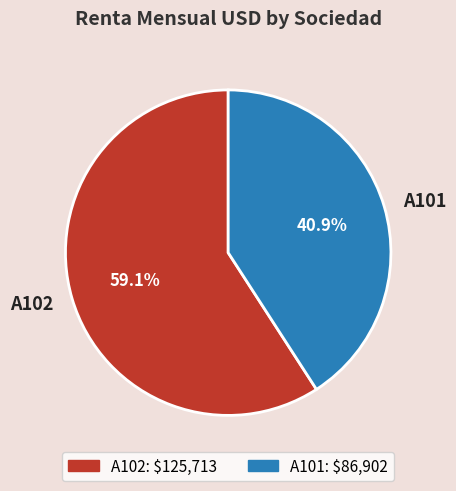

Does A102 account for over 50% of the chart?

Yes